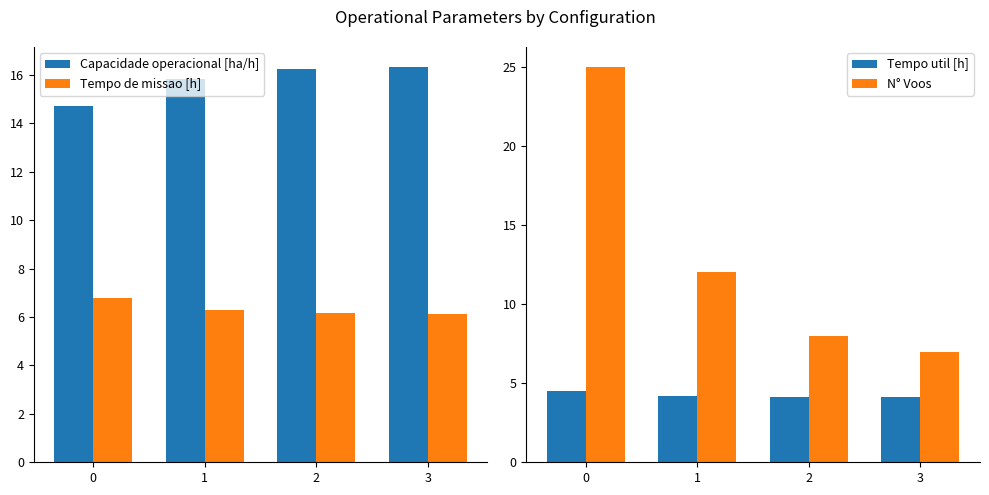

Is it true that Capacidade operacional [ha/h] equals 14.7 at 0?

True